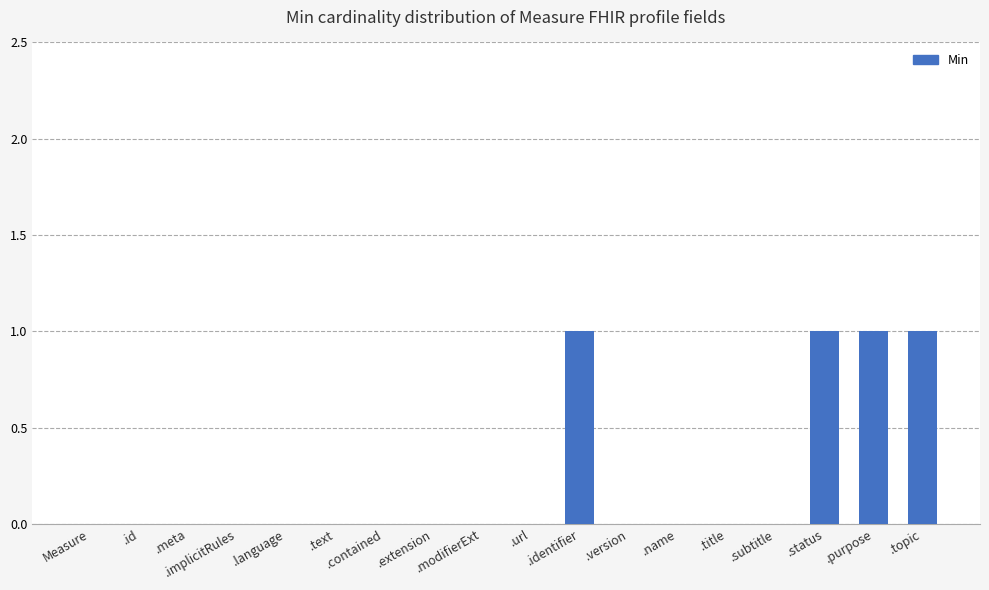

Between .topic and .language, which is larger?

.topic